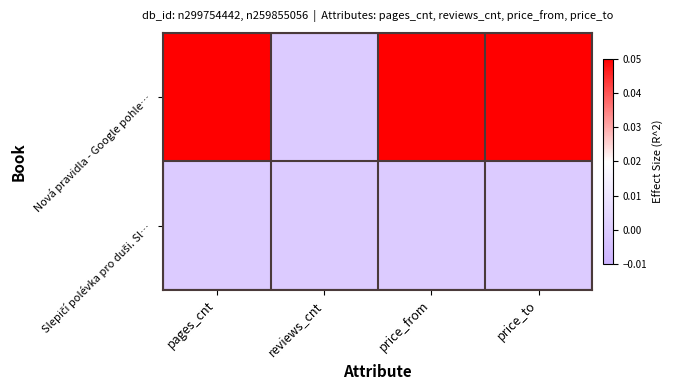

Which series has the largest range (max minus min)?

Nová pravidla - Google pohle…